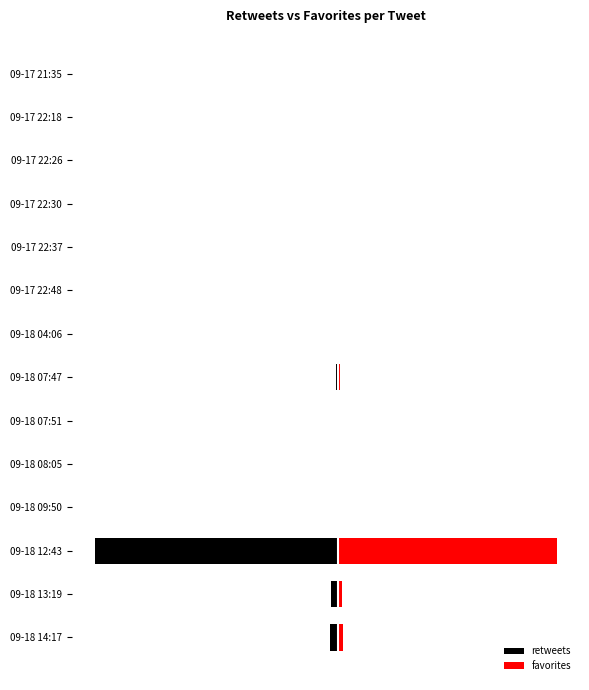

Between 09-18 13:19 and 09-18 07:47, which series saw the biggest shift?

retweets